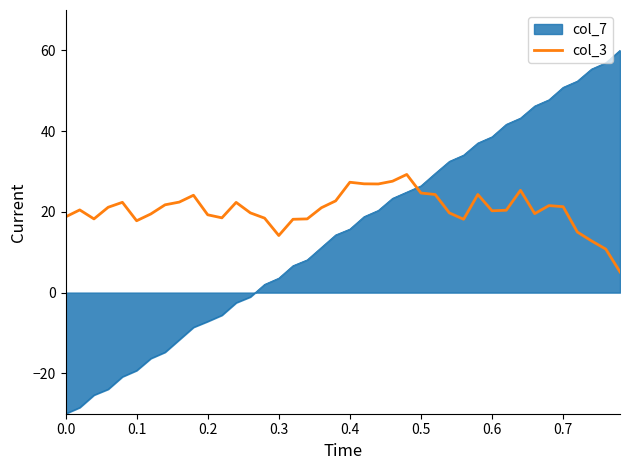

Which series has the largest range (max minus min)?

col_7